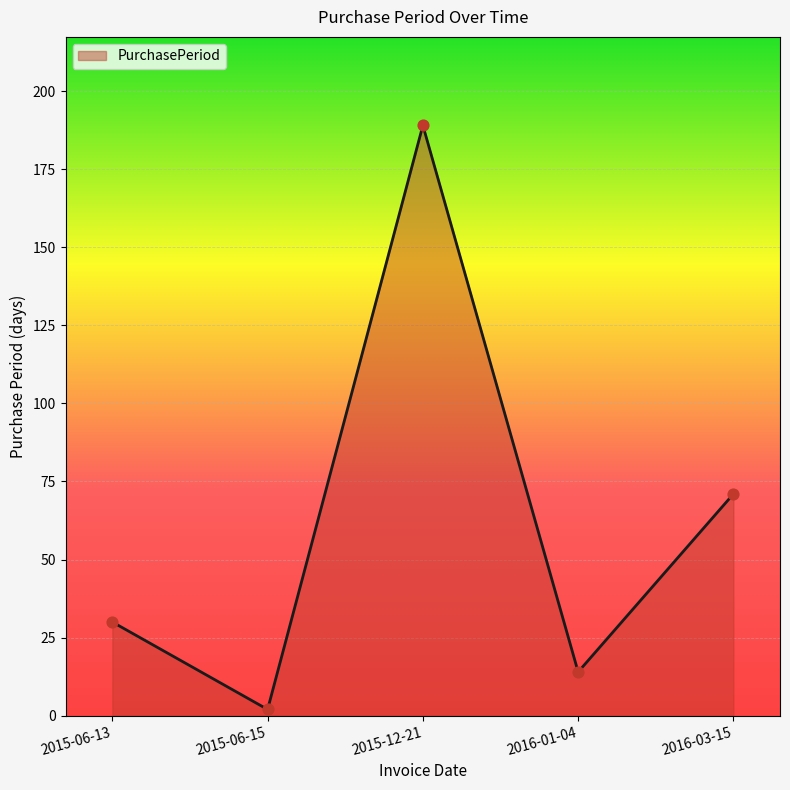

Between 2015-12-21 and 2015-06-13, which is larger?

2015-12-21